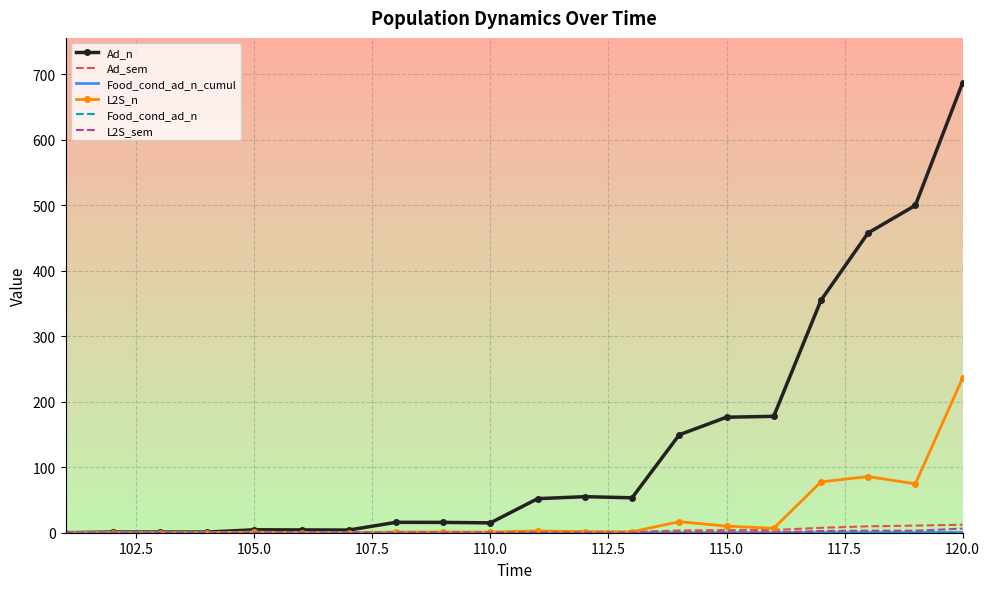

Which series has the largest total across all categories?

Ad_n